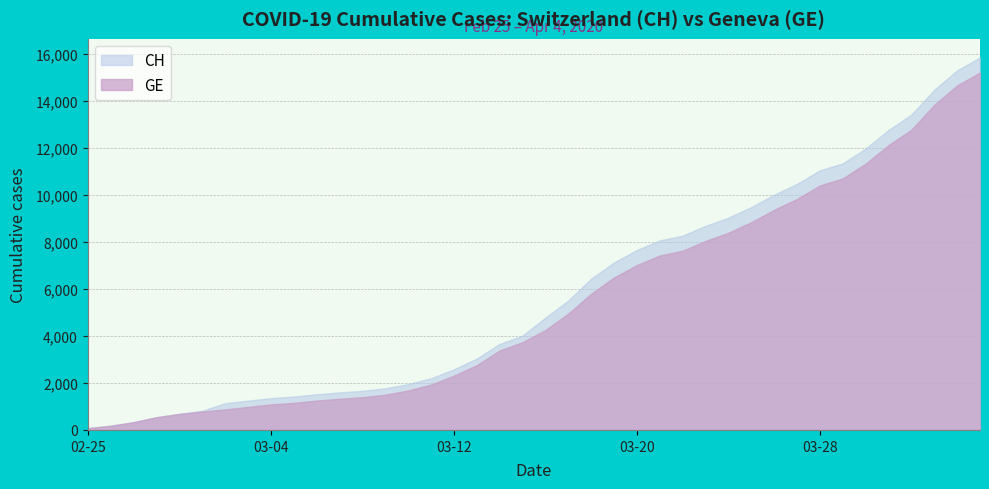

What is the maximum value shown in the chart?

15850